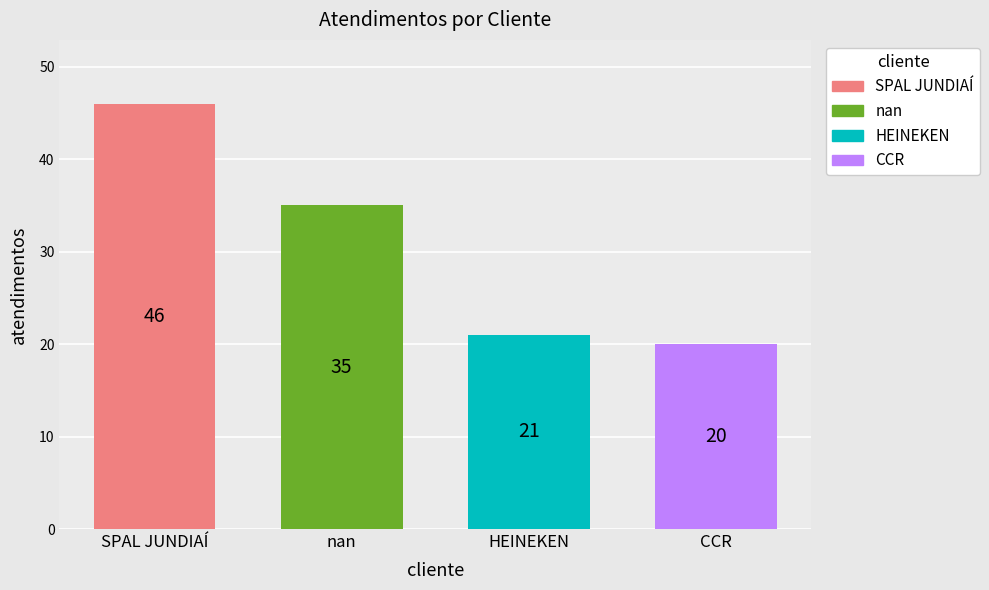

What is the sum of all values?

122